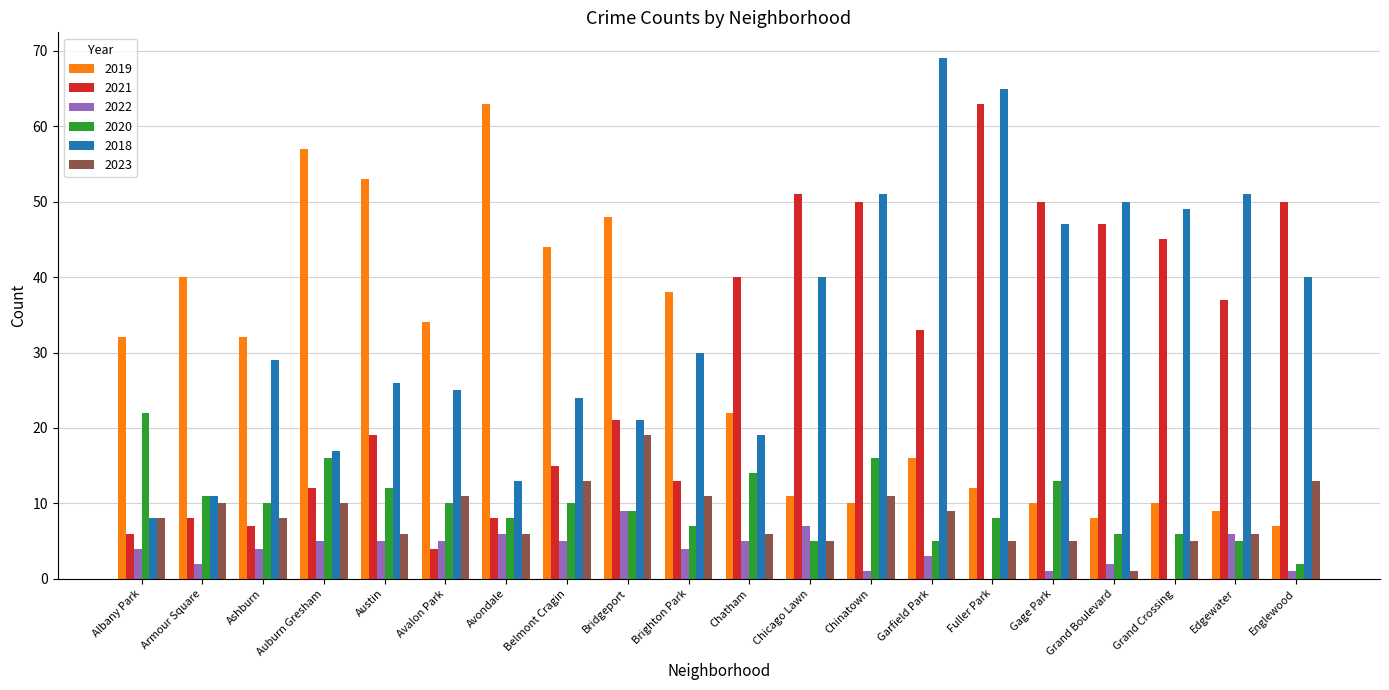

Which series changed the most between Auburn Gresham and Garfield Park?

2018